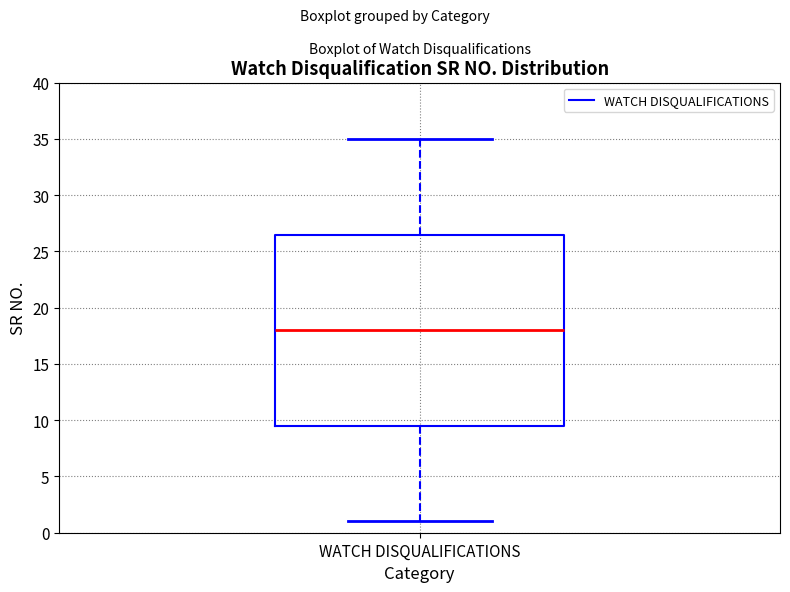

Transcribe this box plot: give where the median line is, the range the box spans, and where the two whiskers end, as read against the y-axis. The values are not printed on the chart, so give them approximately, as read against the axis.

median 18.0, box 9.5 to 26.5, whiskers 1.0 to 35.0